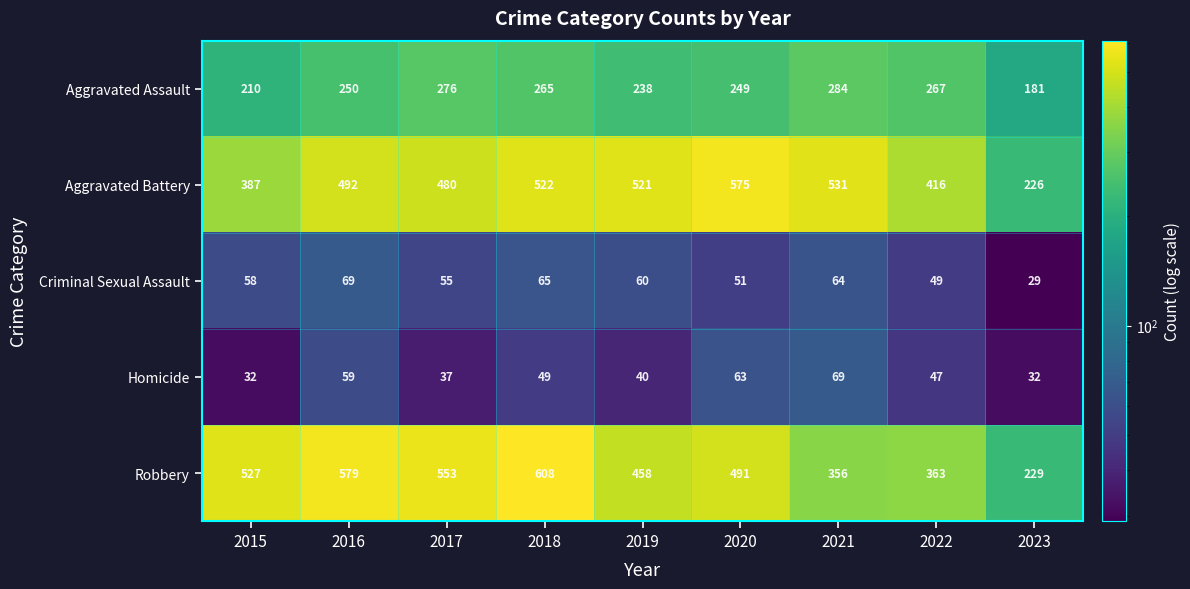

What is the average value of the Homicide series?

48